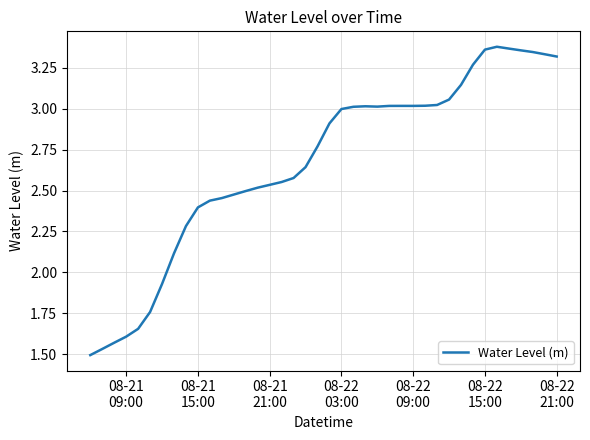

Reading left to right, list all the values displayed in this chart.

1.5	1.5	1.6	1.6	1.7	1.8	1.9	2.1	2.3	2.4	2.4	2.5	2.5	2.5	2.5	2.5	2.6	2.6	2.6	2.8	2.9	3.0	3.0	3.0	3.0	3.0	3.0	3.0	3.0	3.0	3.1	3.1	3.3	3.4	3.4	3.4	3.4	3.3	3.3	3.3